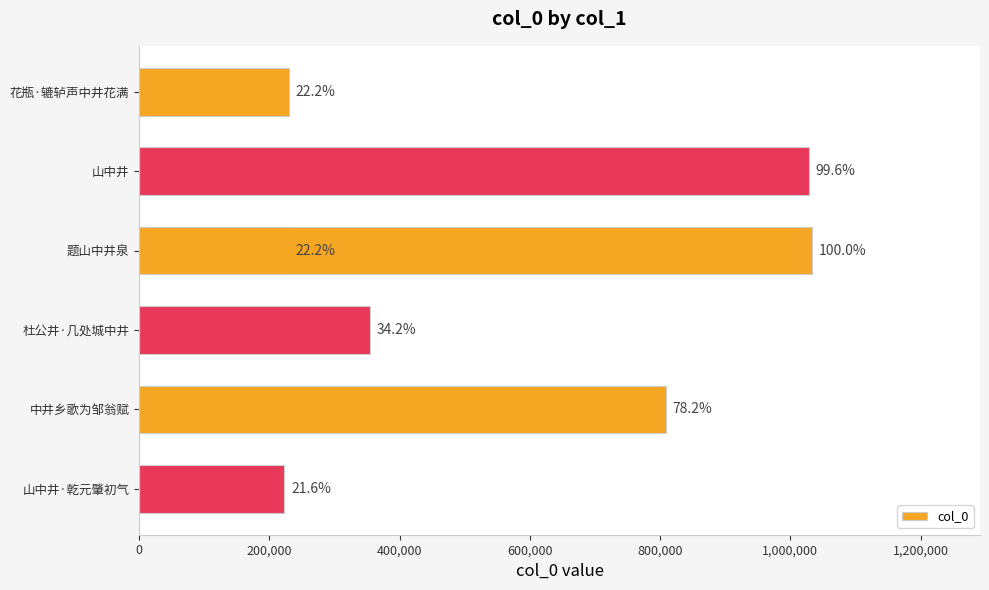

What is the greatest value displayed?

1033049